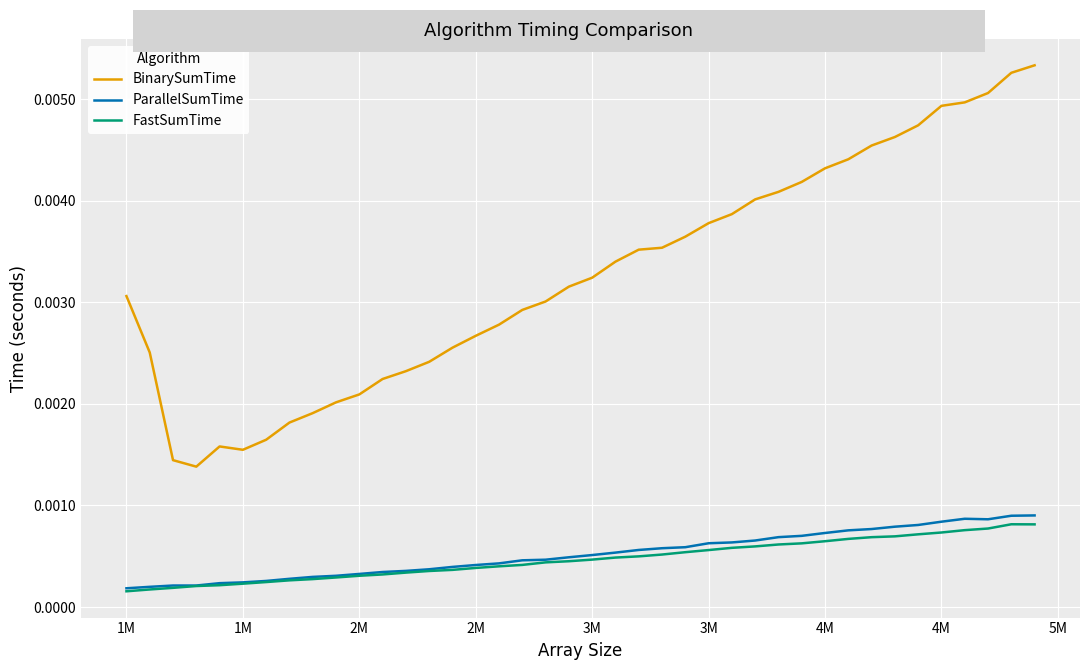

Which series has the largest total across all categories?

BinarySumTime